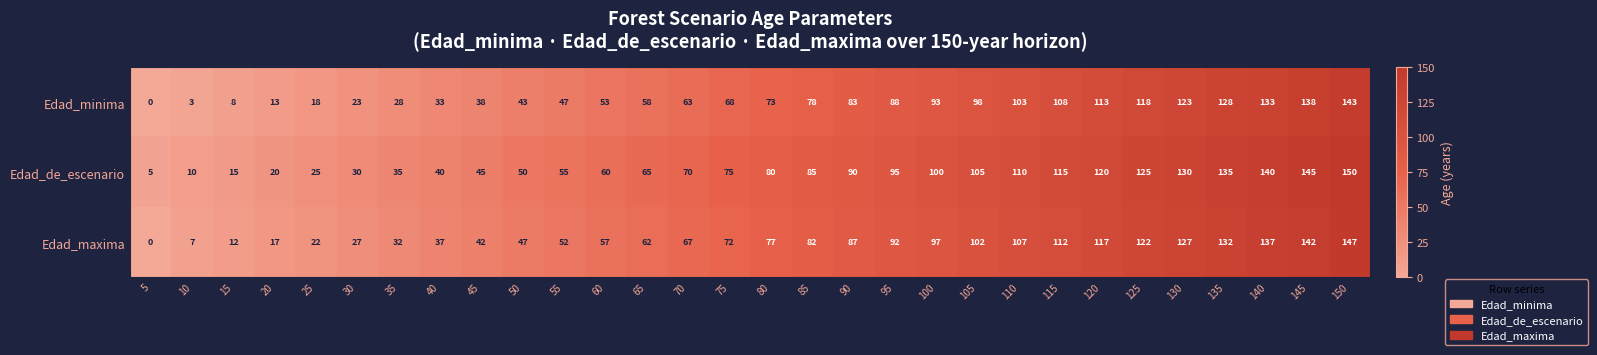

At which label is Edad_maxima closest to 73?

75